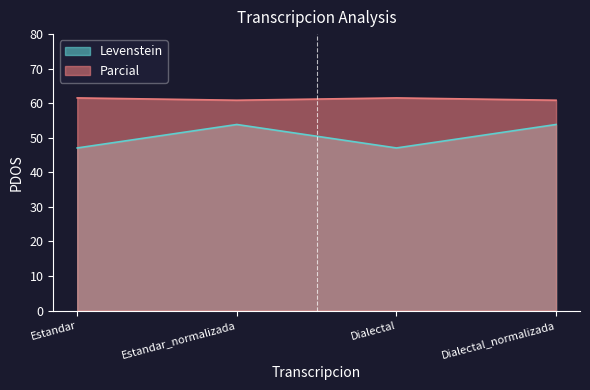

What position from the right is Estandar?

4